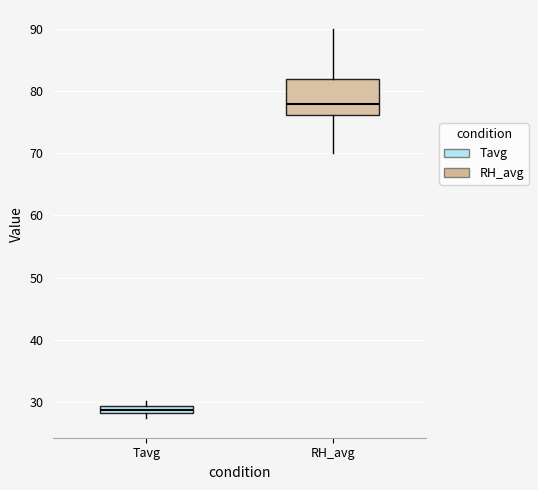

Where is the upper edge of the box for Tavg on the y-axis? The values are not printed on the chart, so give them approximately, as read against the axis.

29